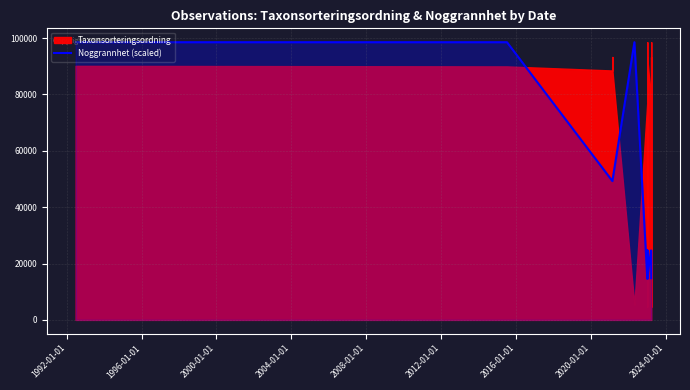

How many values are below 24630?

17